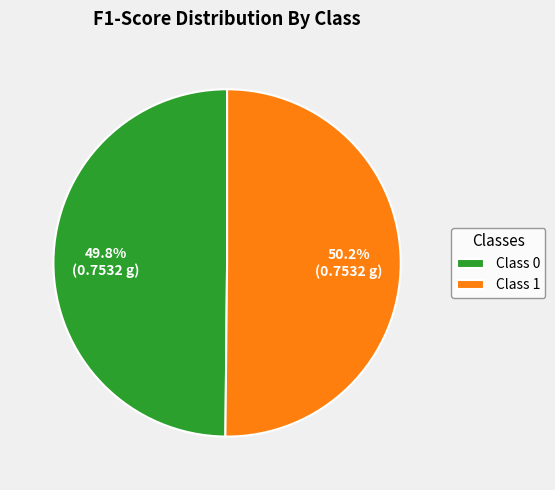

Combined, what portion of the pie is Class 0 and Class 1?

100.0%